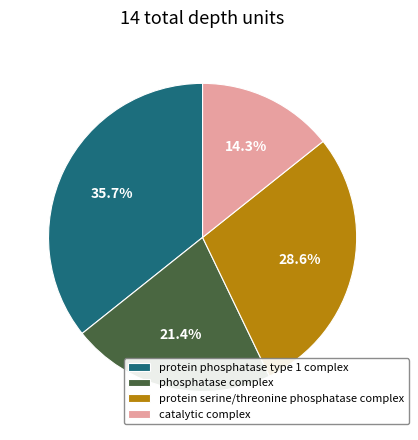

Rank the categories by value from lowest to highest.

catalytic complex, phosphatase complex, protein serine/threonine phosphatase complex, protein phosphatase type 1 complex